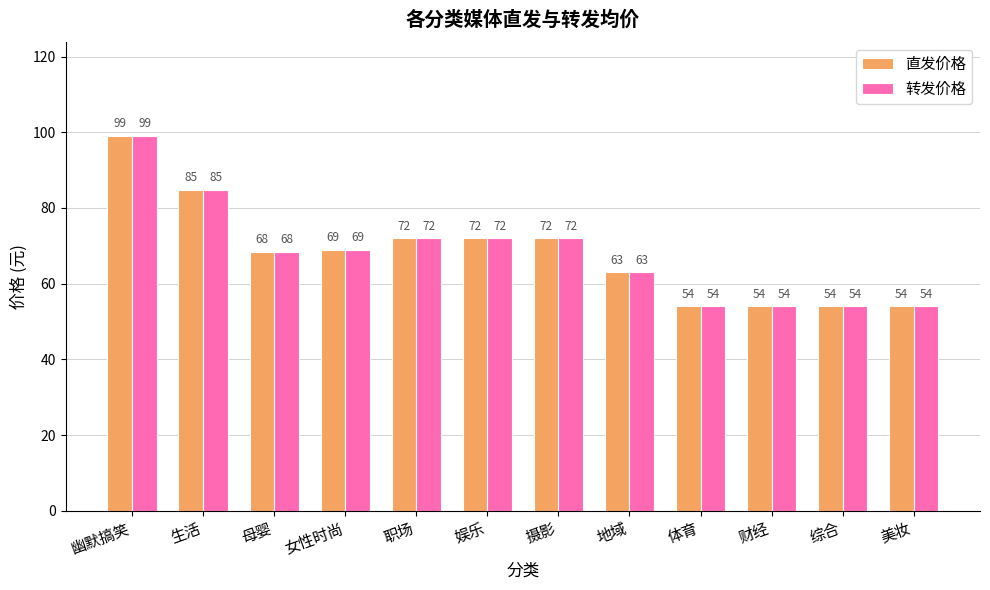

Are the bars grouped side by side (vs. stacked)?

Yes